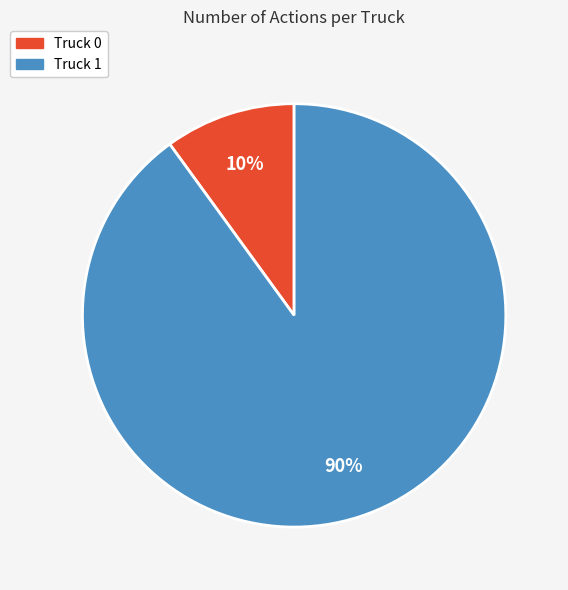

What is the largest slice in the pie chart?

Truck 1